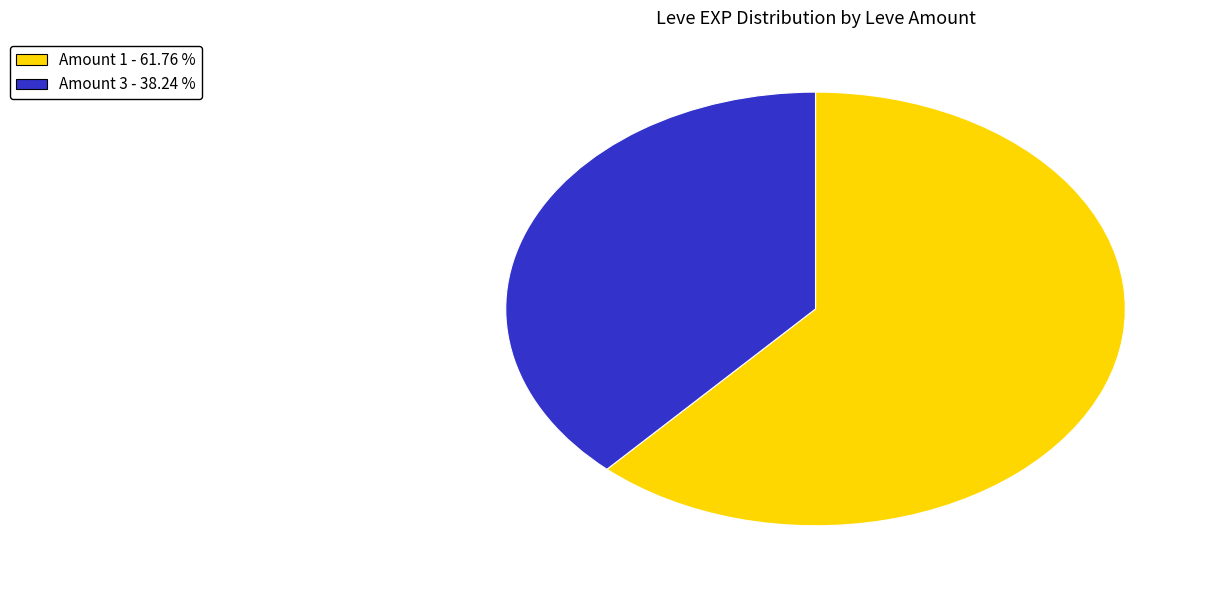

Is there any slice that represents more than half of the pie?

Yes